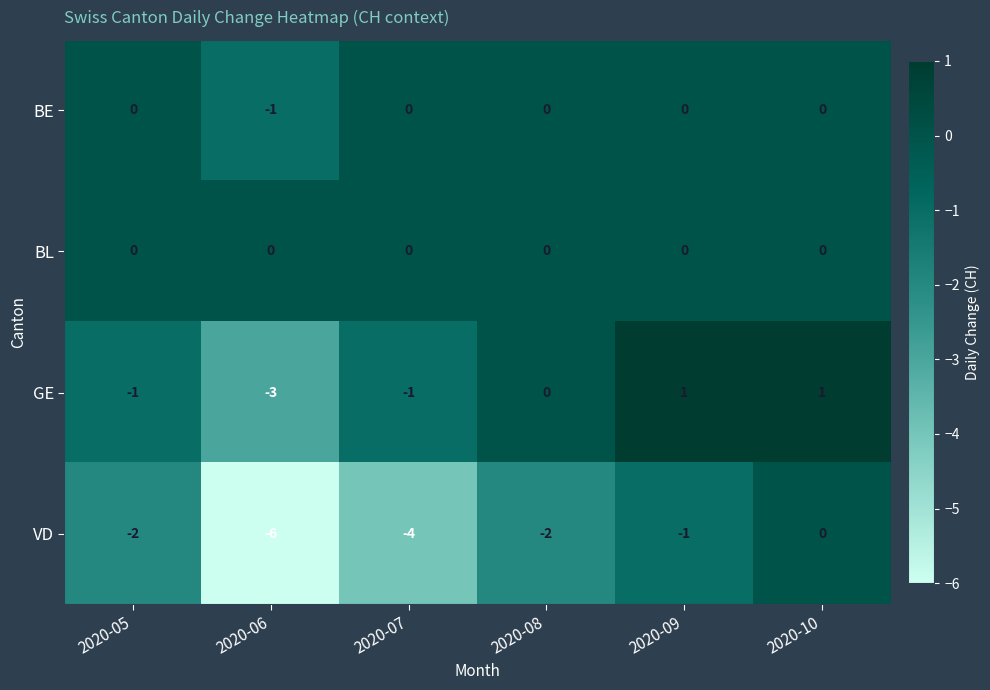

What is the total value across all series at 2020-05?

-3